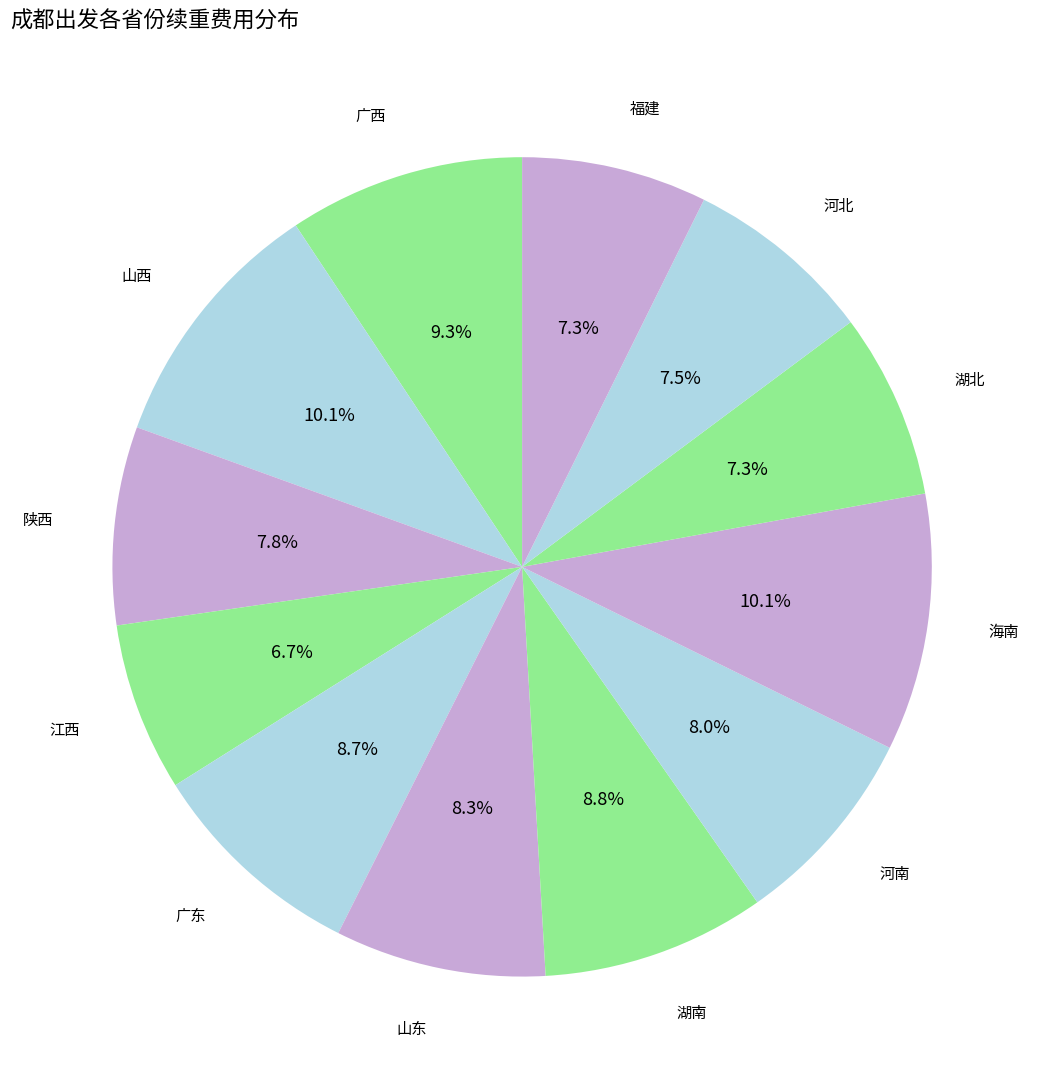

Which slice is the largest?

山西